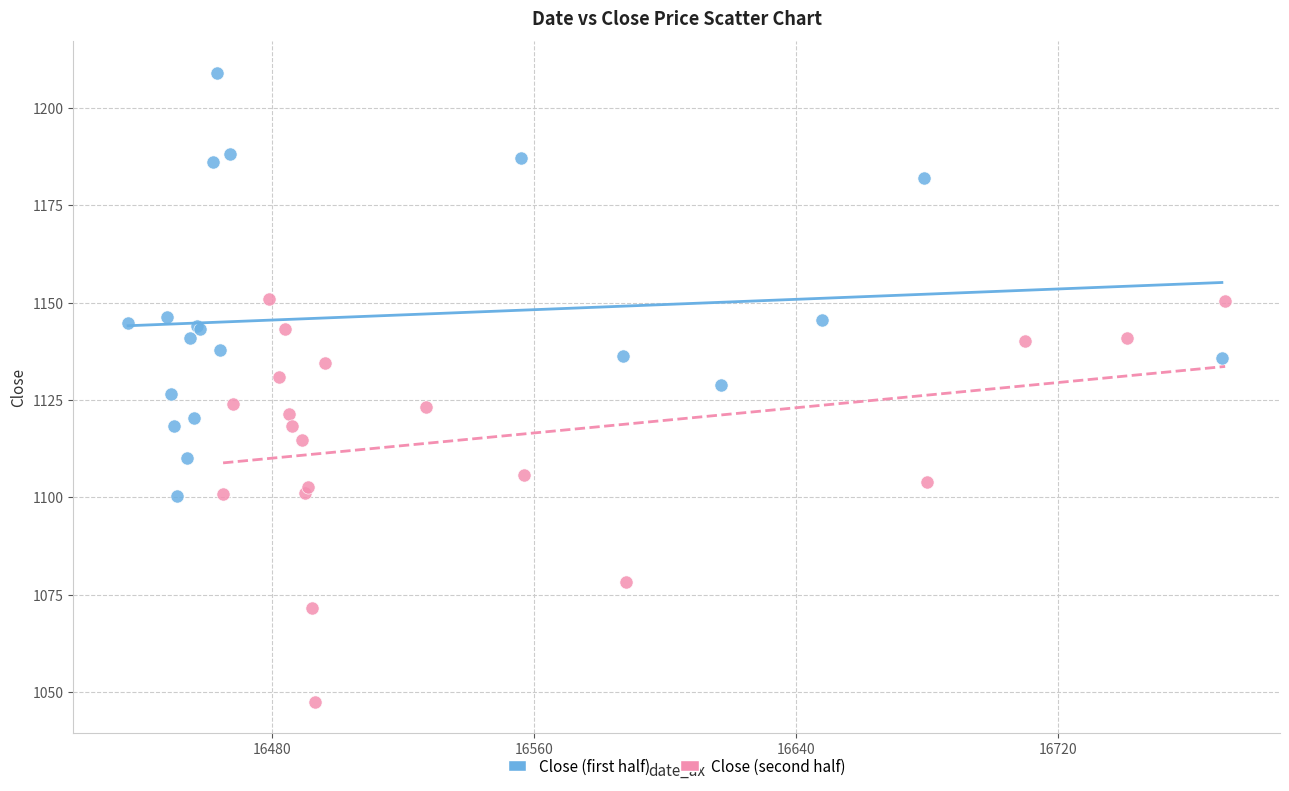

Which series contains the highest Y value?

Close (first half)